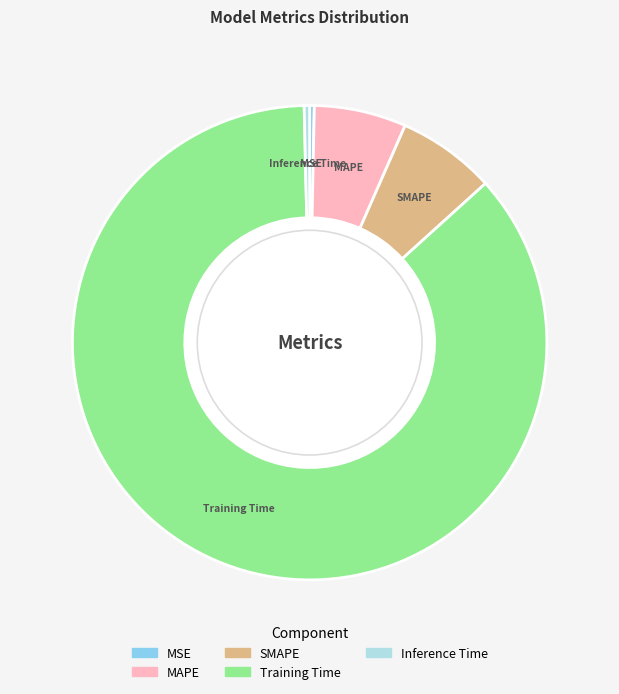

Which category accounts for the majority?

Training Time